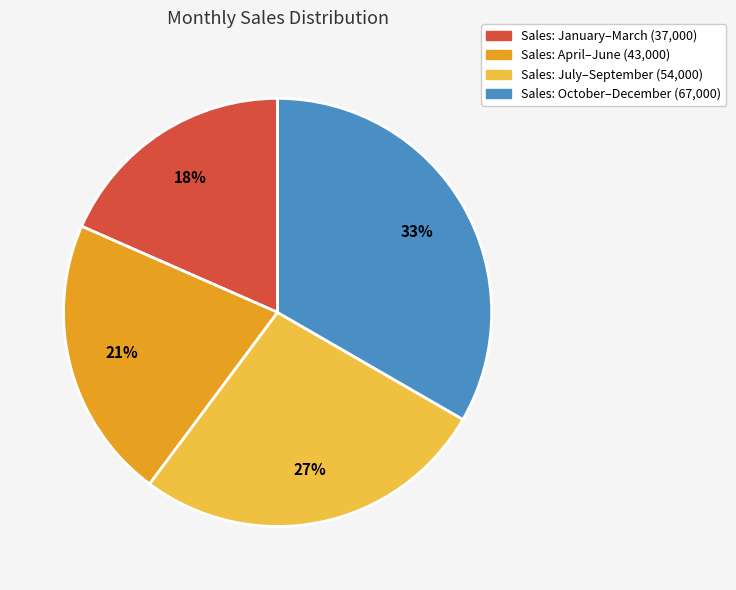

To the nearest percent, what is the difference between the largest and smallest slice percentages?

15%